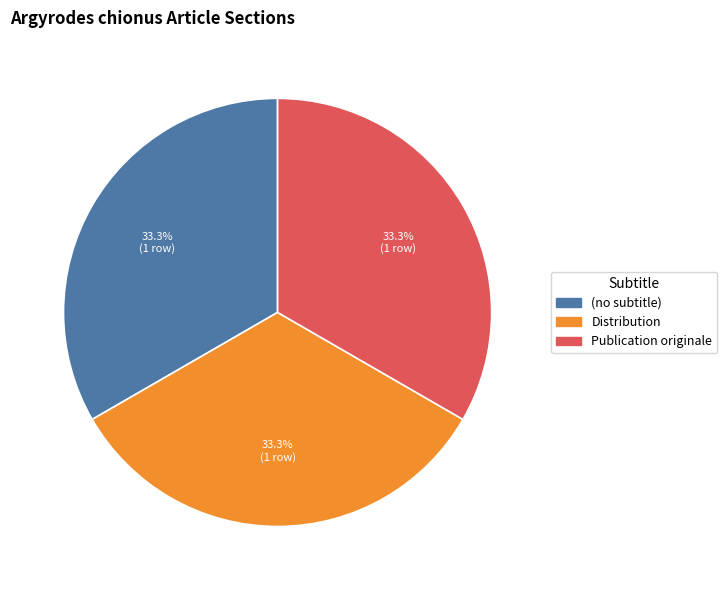

Approximately how many times larger is the value at Publication originale compared to (no subtitle)?

1.0